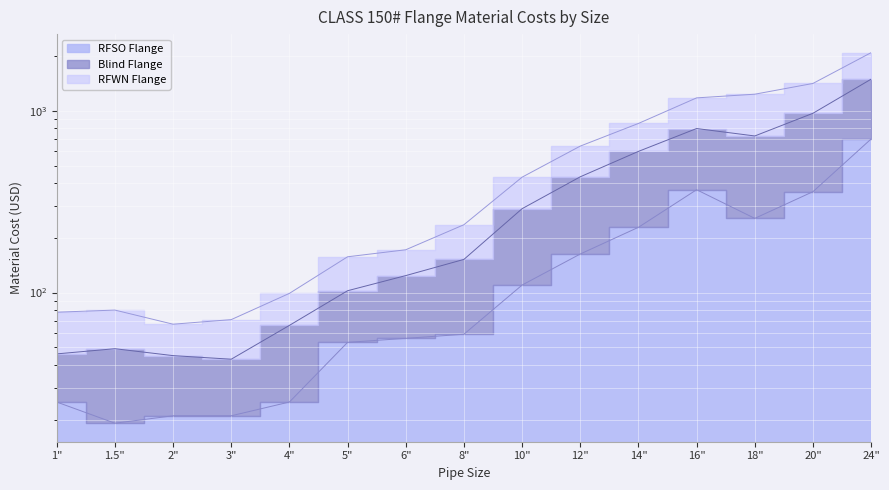

The value of RFSO Flange at 24" is 700.0. True or false?

True